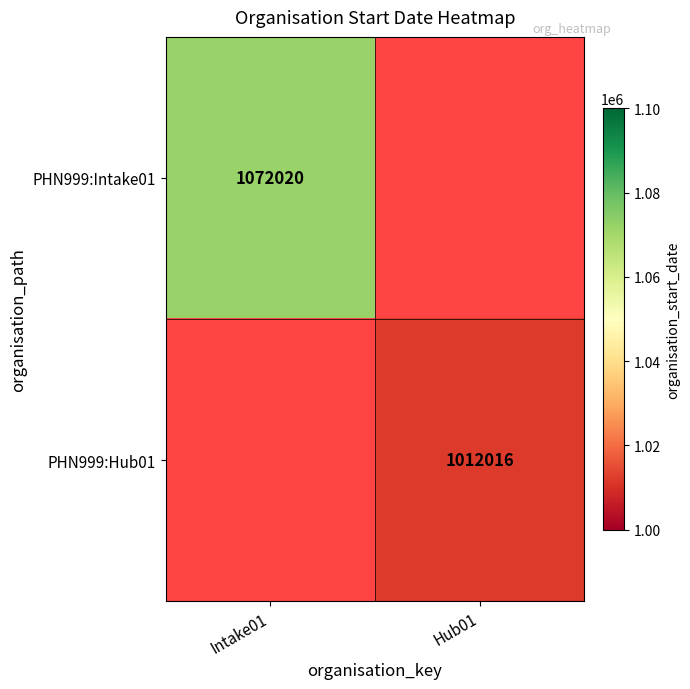

Is it true that PHN999:Hub01 equals 279753 at Hub01?

False